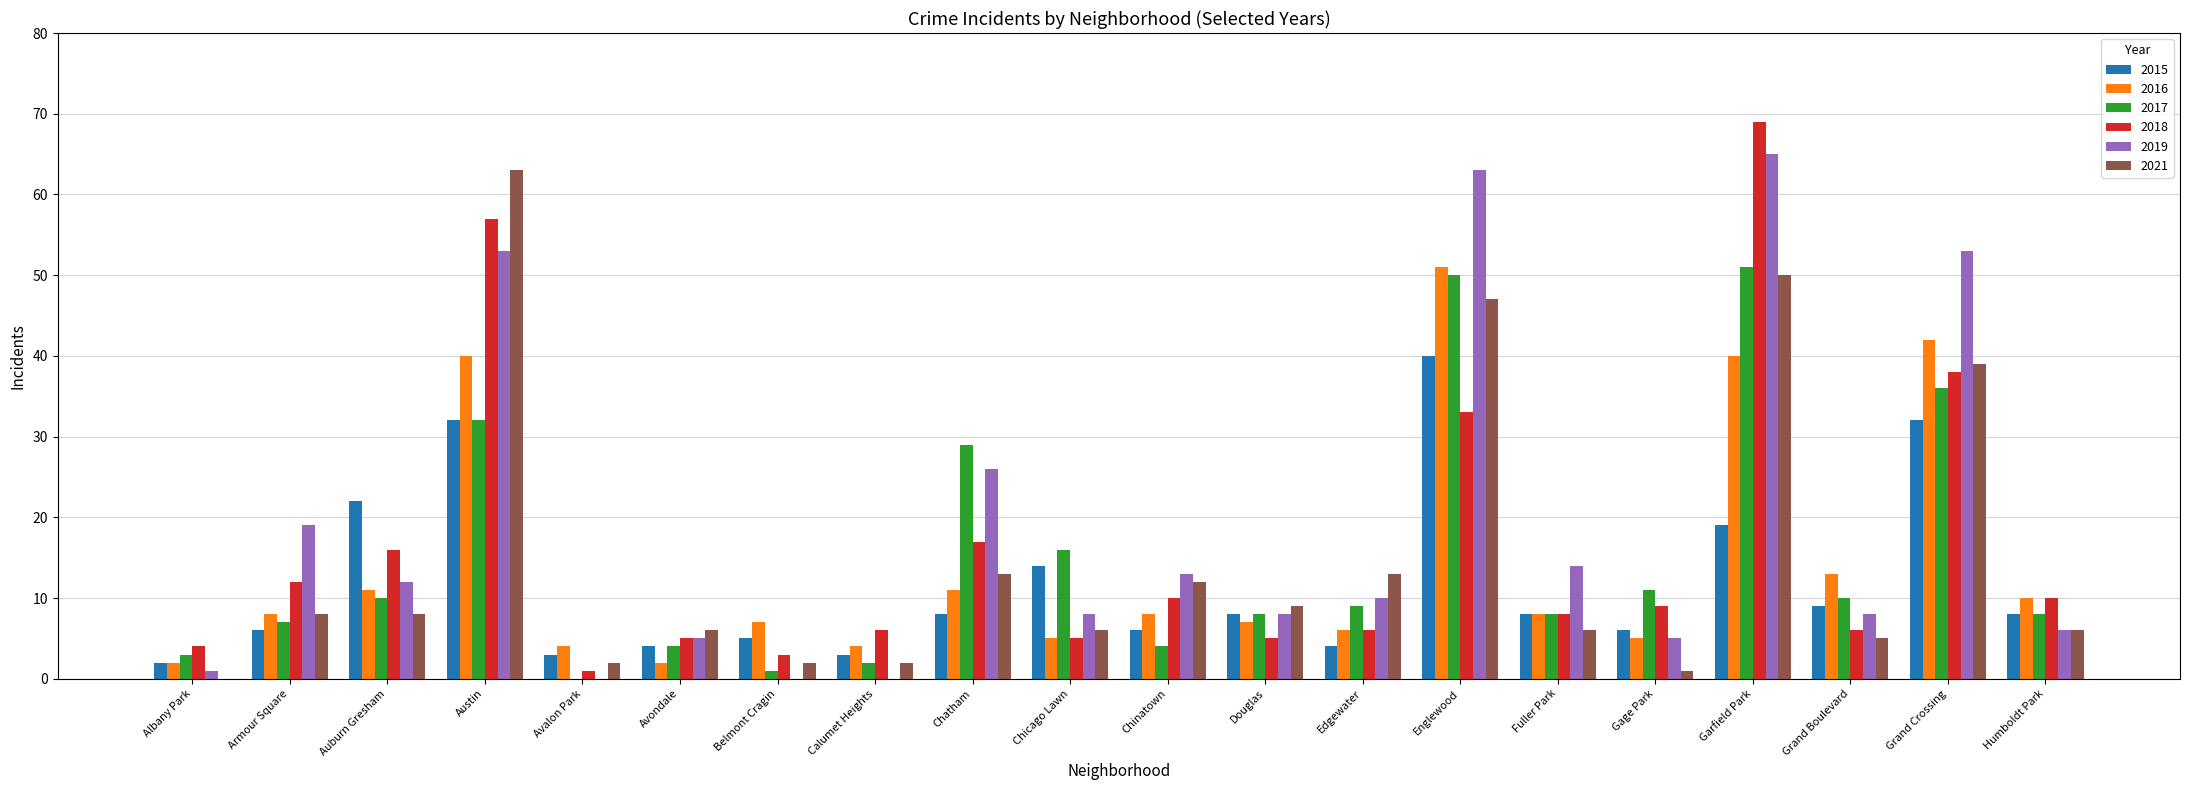

What are all the series names shown in the legend?

2015, 2016, 2017, 2018, 2019, 2021